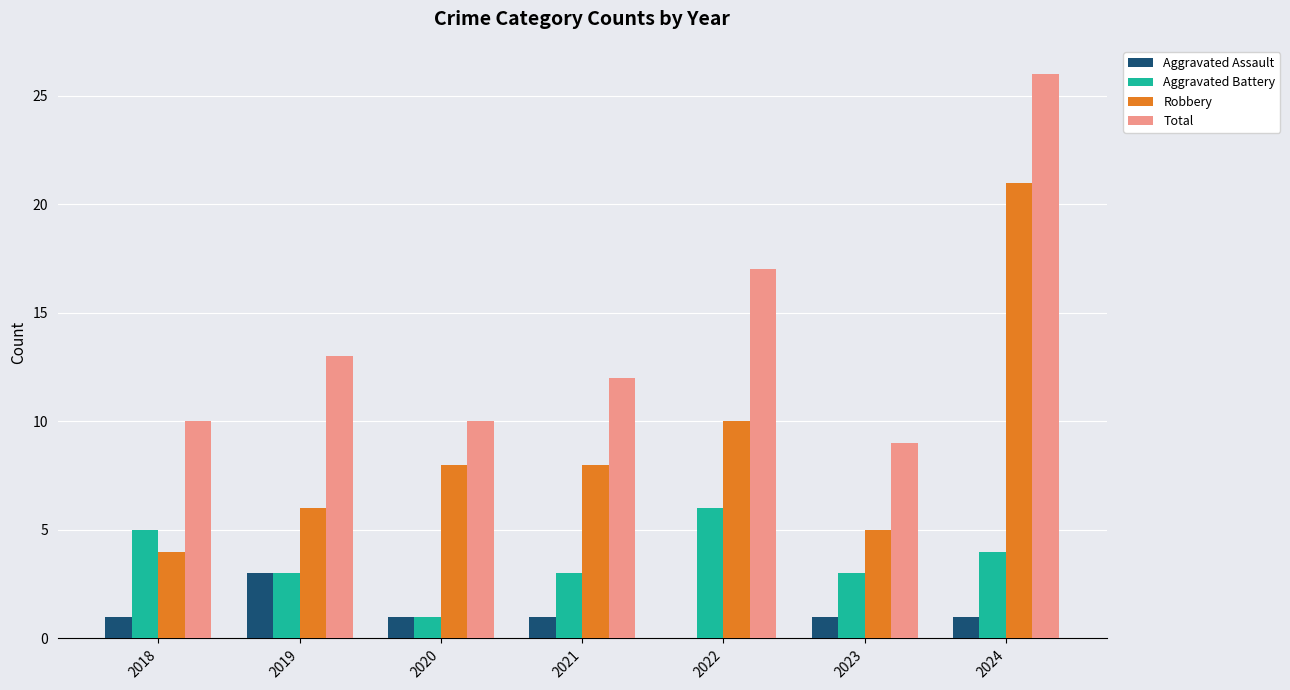

How many groups of bars are there?

7